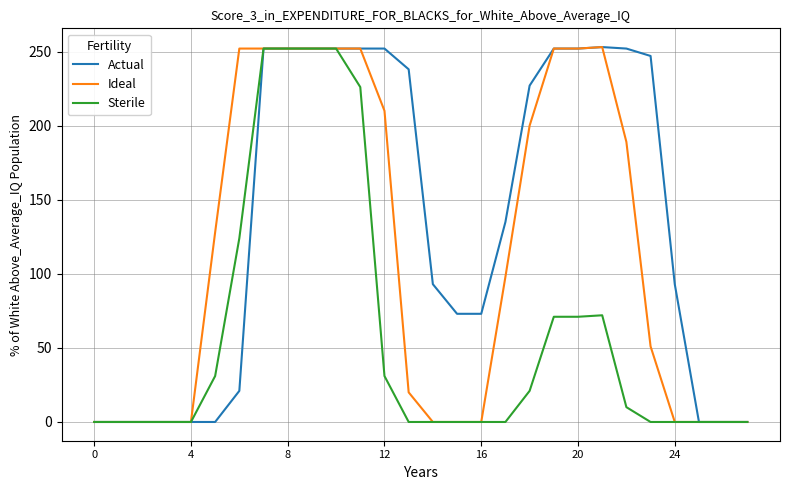

What is the maximum value shown in the chart?

253